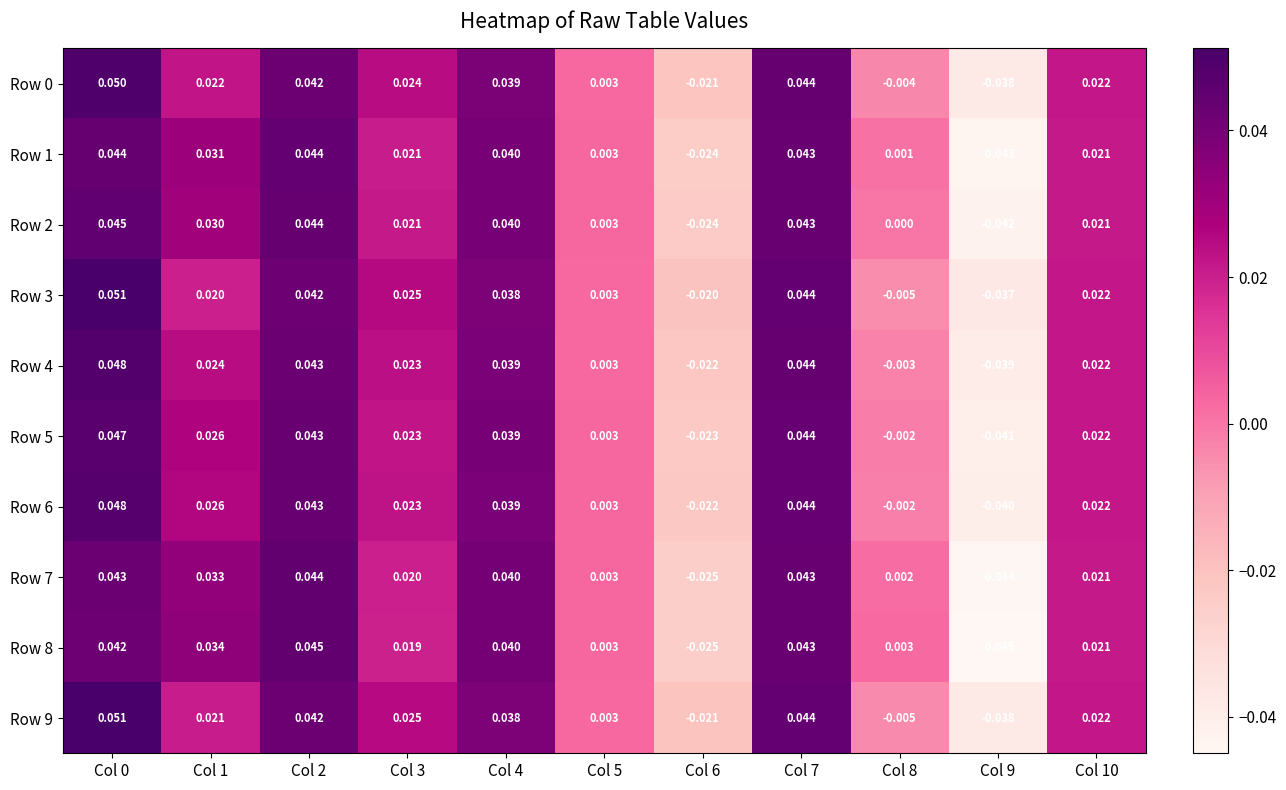

Is the value of Row 3 at Col 10 greater than the value of Row 0 at Col 7?

No